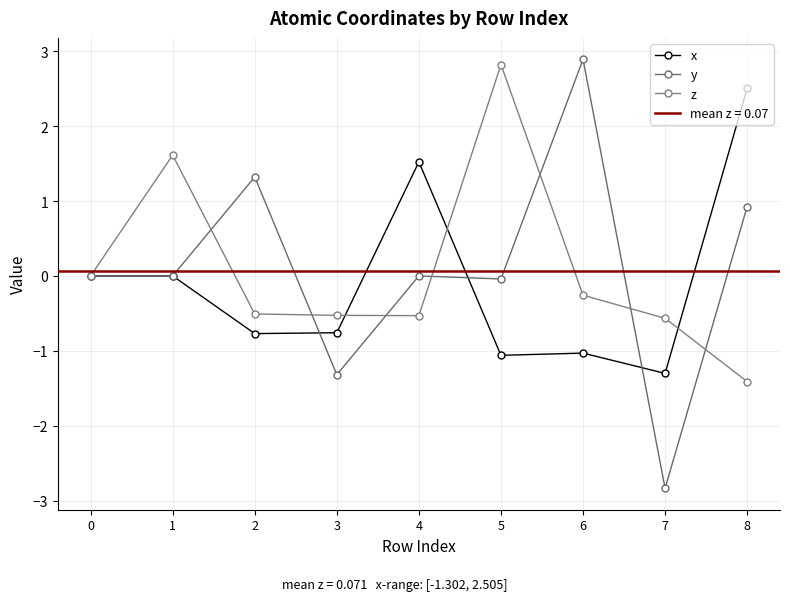

True or false: z has more than 2 points higher than both neighbors.

False